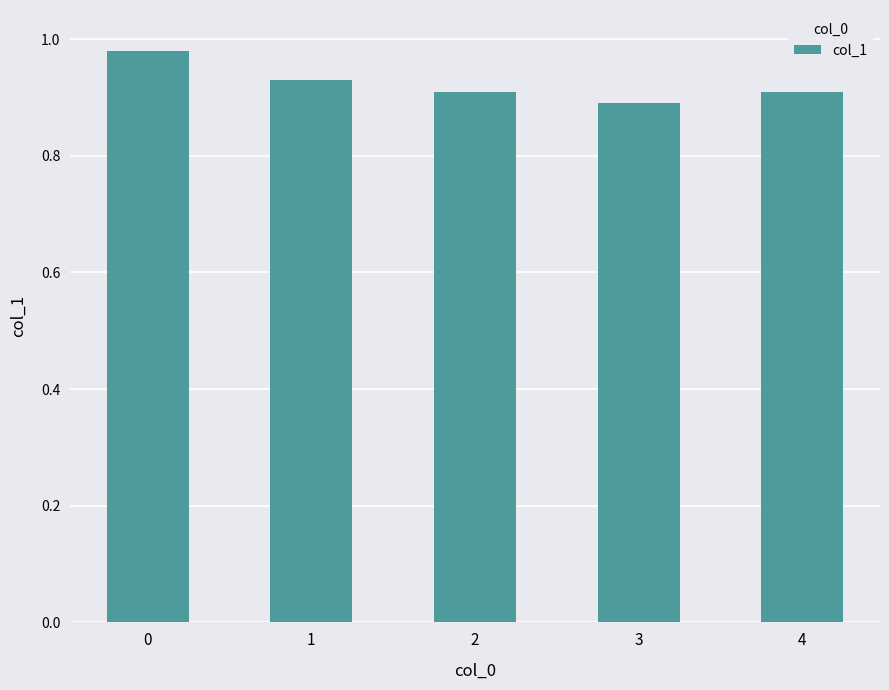

What is the sum of all values?

4.6